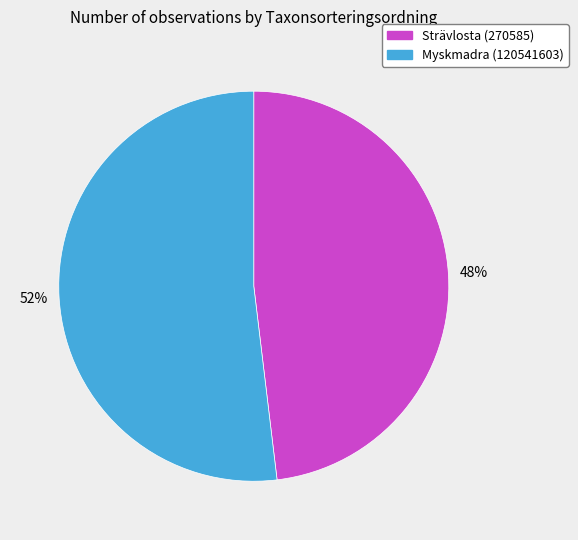

To the nearest percent, what portion does Strävlosta (270585) represent?

48%